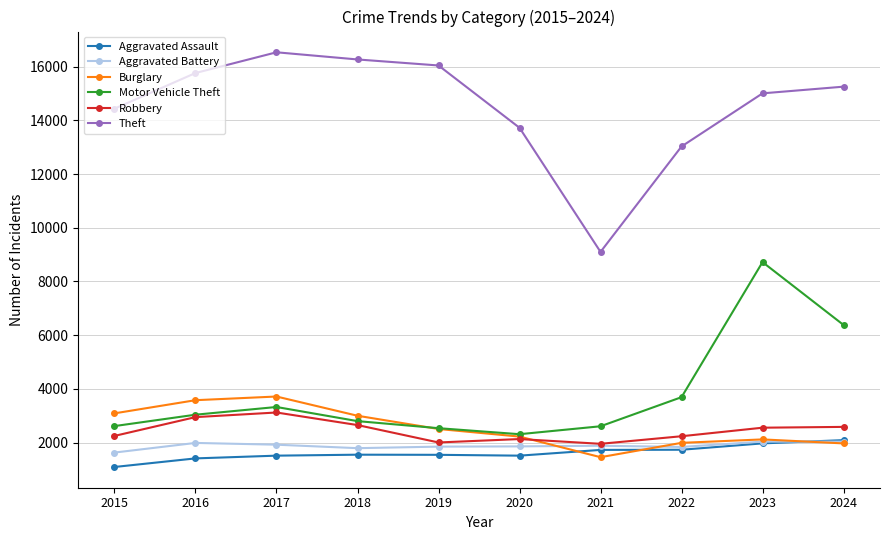

What is the greatest value displayed?

16533